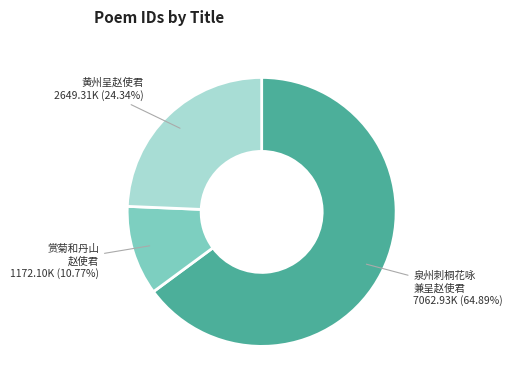

Is there a majority slice in this chart?

Yes